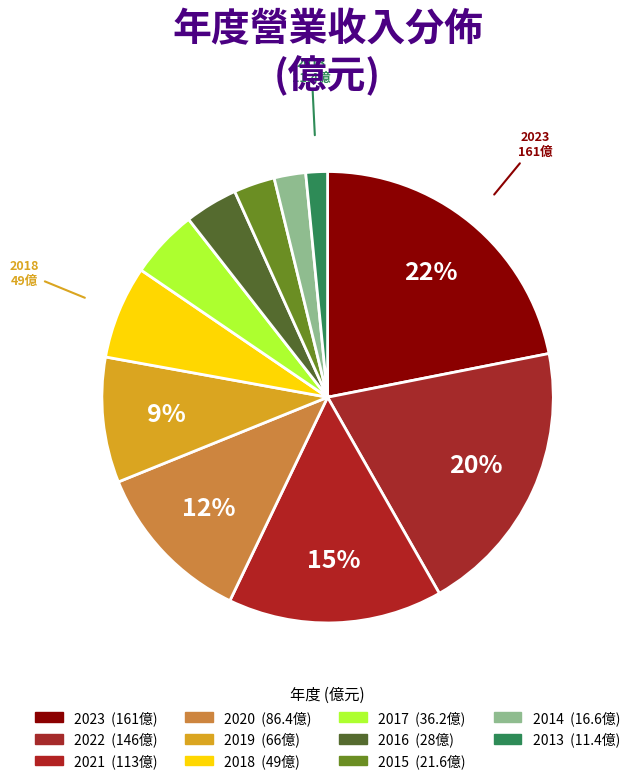

Is there any slice that represents more than half of the pie?

No